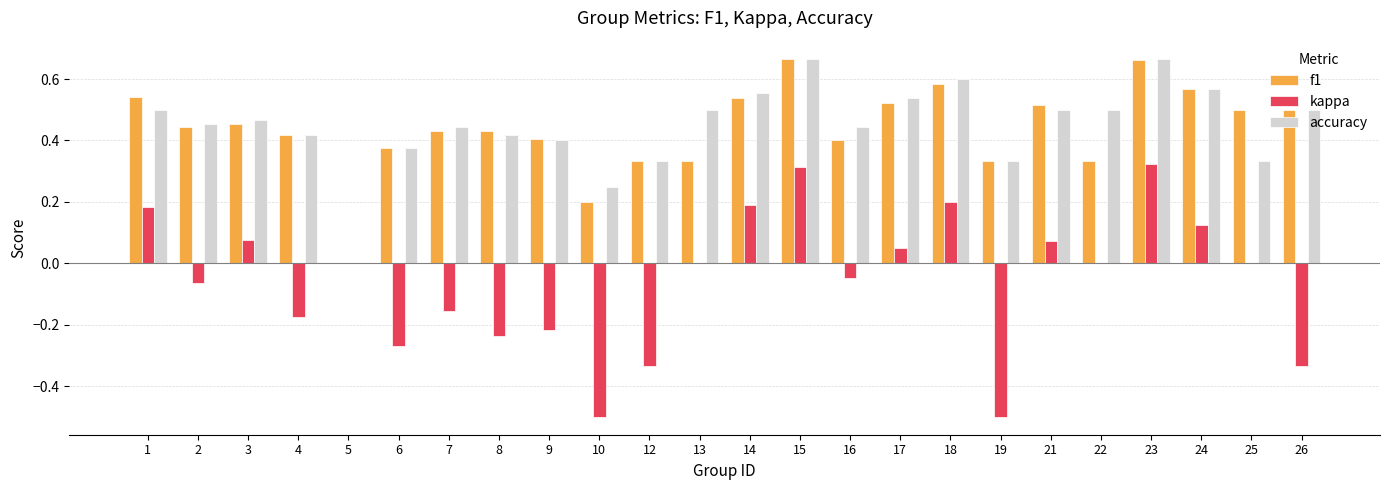

Is the value of f1 at 21 greater than the value of kappa at 3?

Yes